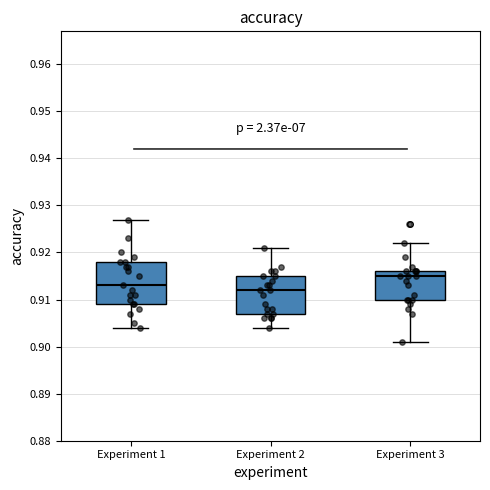

Which box has the highest median line?

Experiment 3